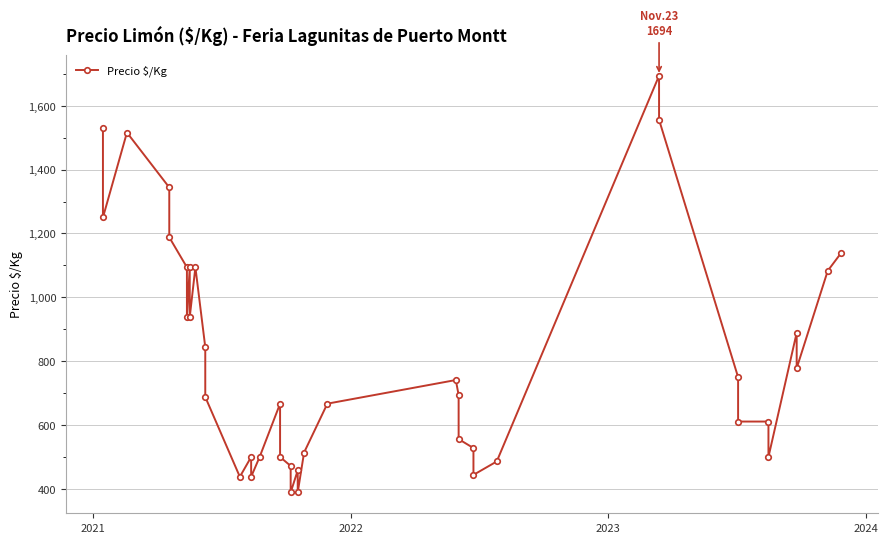

Is it true that the value at 2022 is 2385?

False